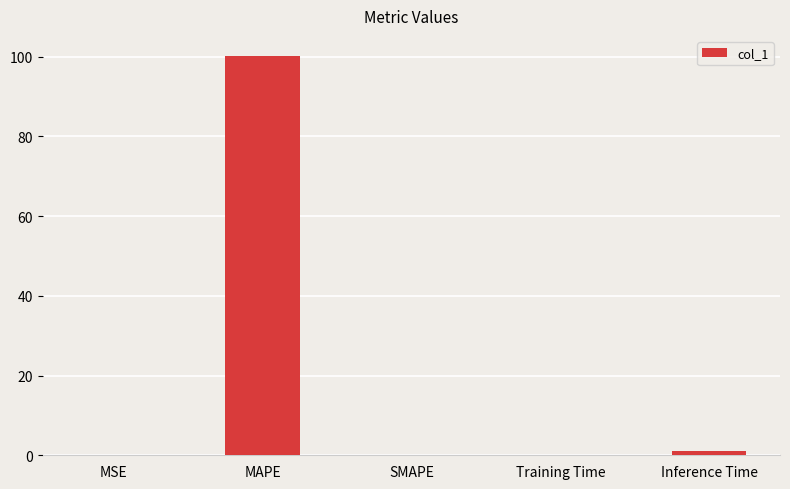

The chart shows a value of 0.0 at MSE. True or false?

True